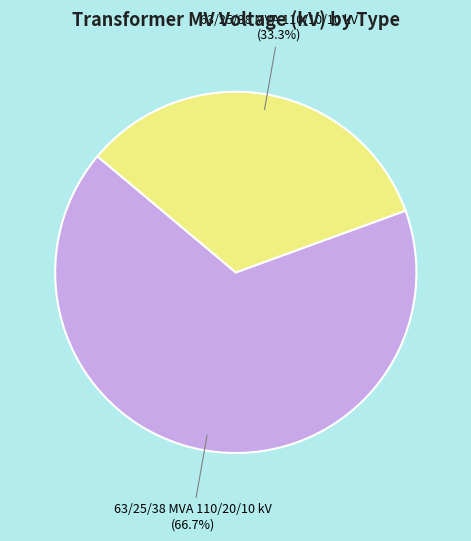

Is there any slice that represents more than half of the pie?

Yes